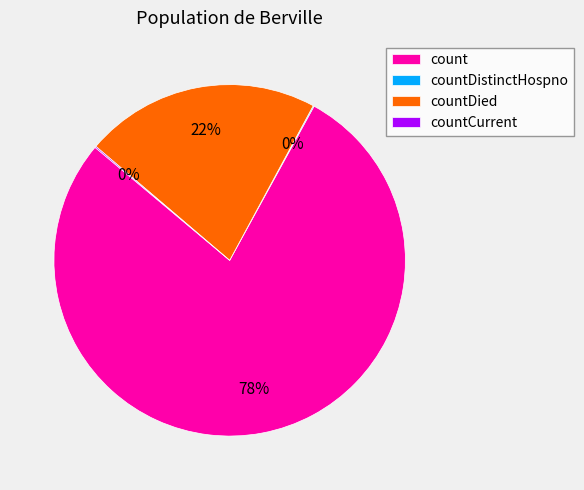

Which has a higher value, count or countDied?

count